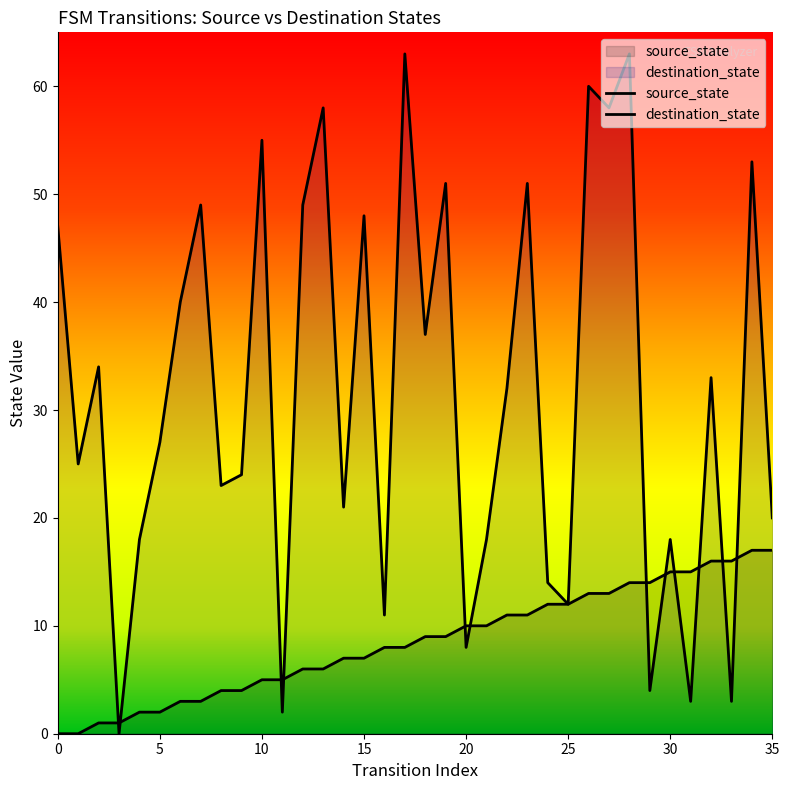

Between 10 and 28, which is larger?

28